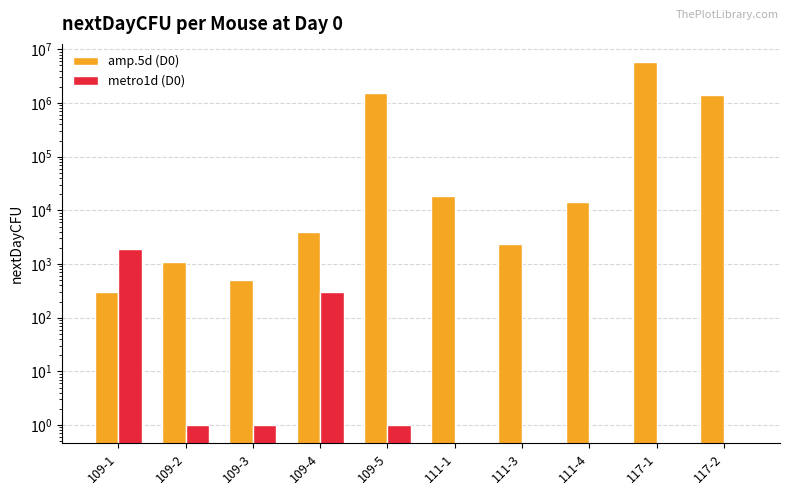

Is it true that amp.5d (D0) equals 3790137 at 117-1?

False